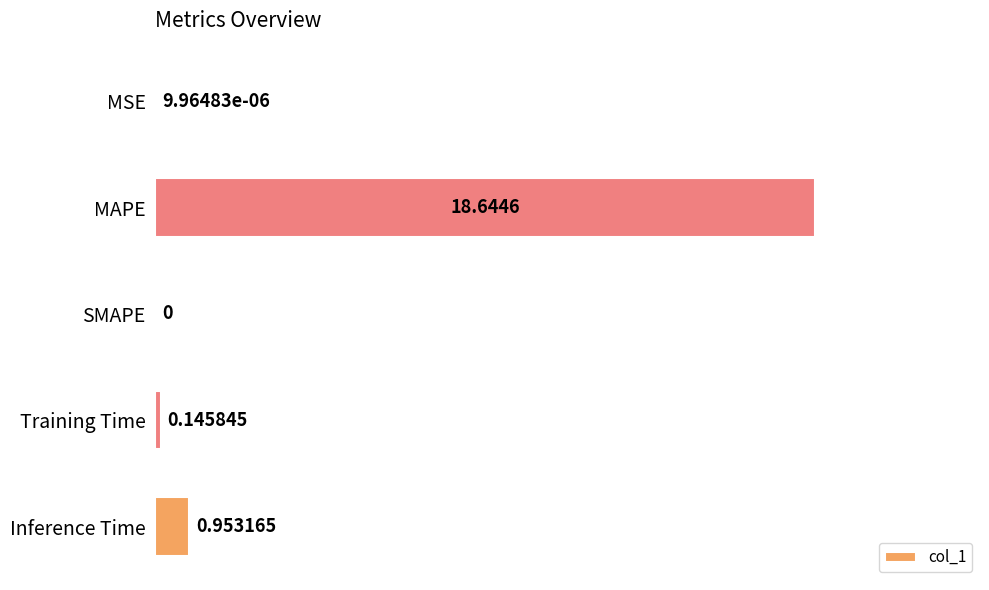

What is the sum of all values?

19.7